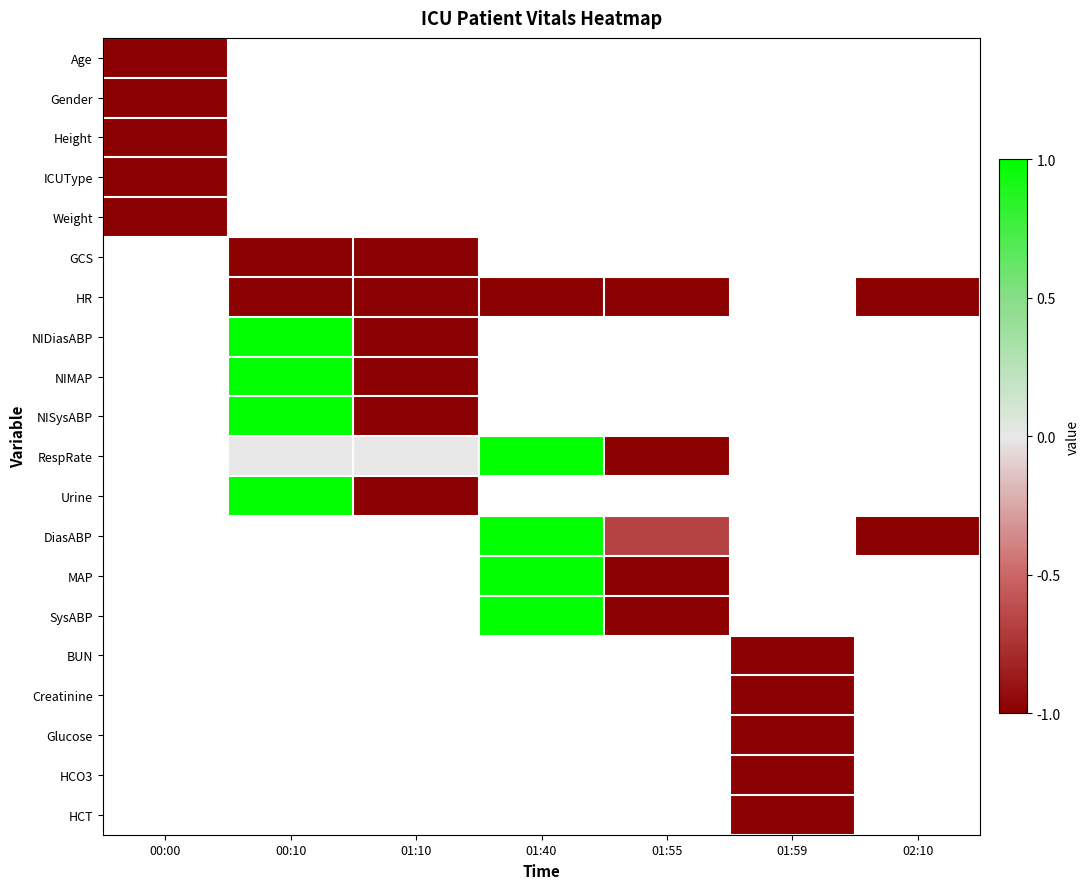

What is the minimum value for Height?

-1.0